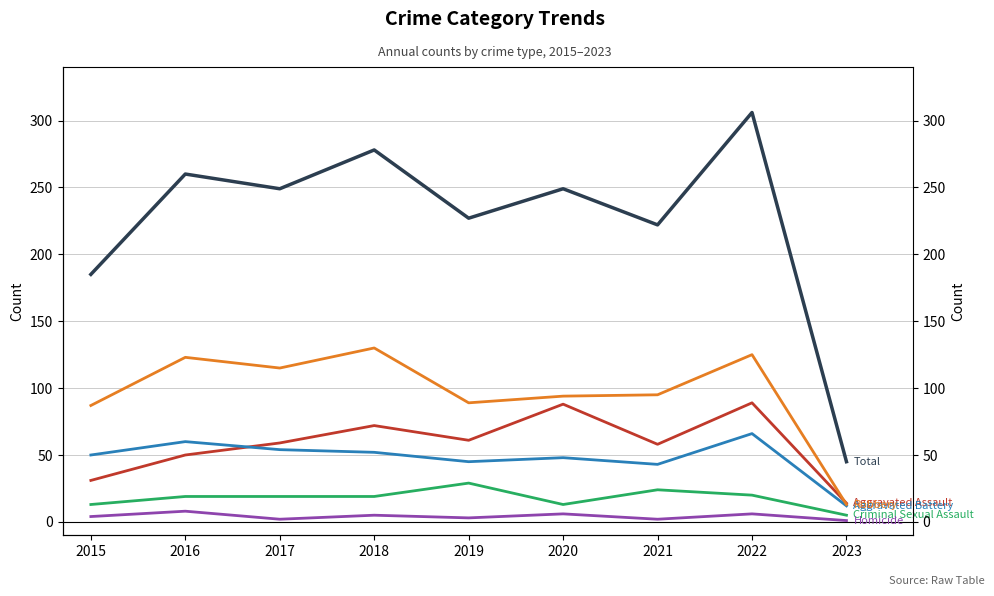

List the labels in order of Criminal Sexual Assault value, largest first.

2019, 2021, 2022, 2016, 2017, 2018, 2015, 2020, 2023